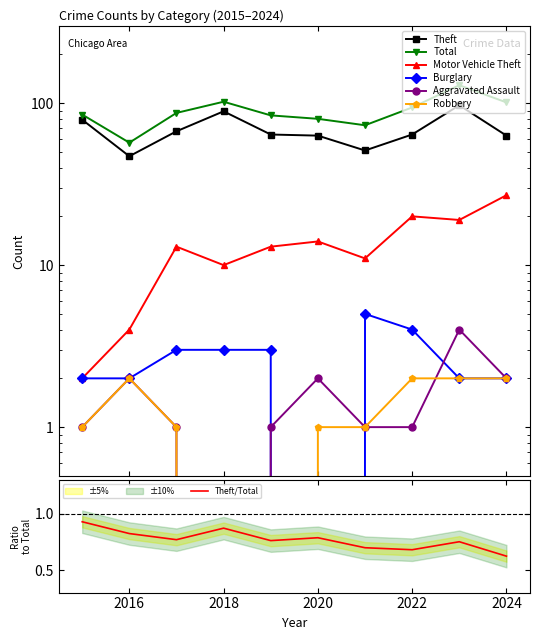

What is the value of the Motor Vehicle Theft point at the 5th from the left?

13